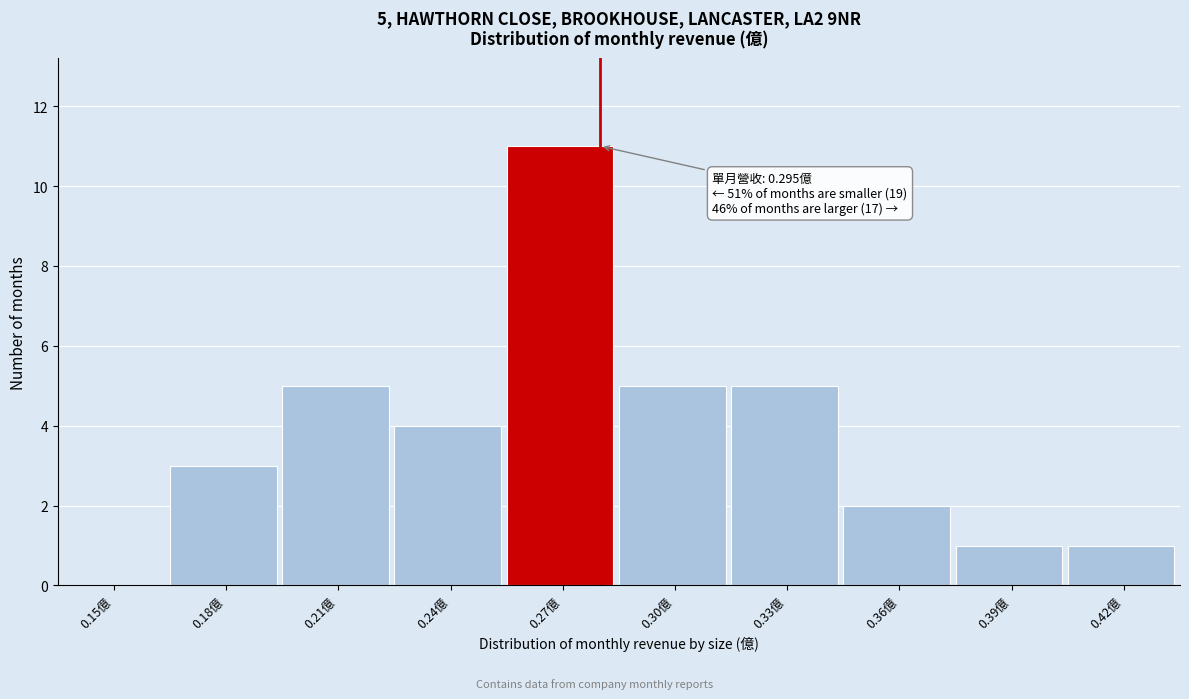

Reading left to right, extract all data points from this chart.

0.15億=0	0.18億=3	0.21億=5	0.24億=4	0.27億=11	0.30億=5	0.33億=5	0.36億=2	0.39億=1	0.42億=1